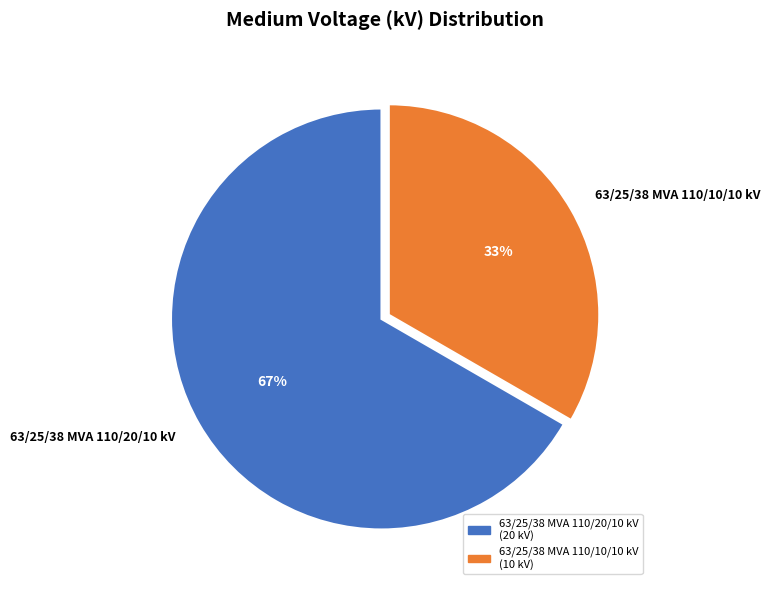

To the nearest percent, what portion does 63/25/38 MVA 110/20/10 kV represent?

67%